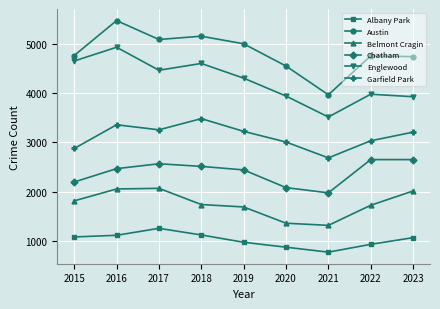

Which series has the largest total across all categories?

Austin